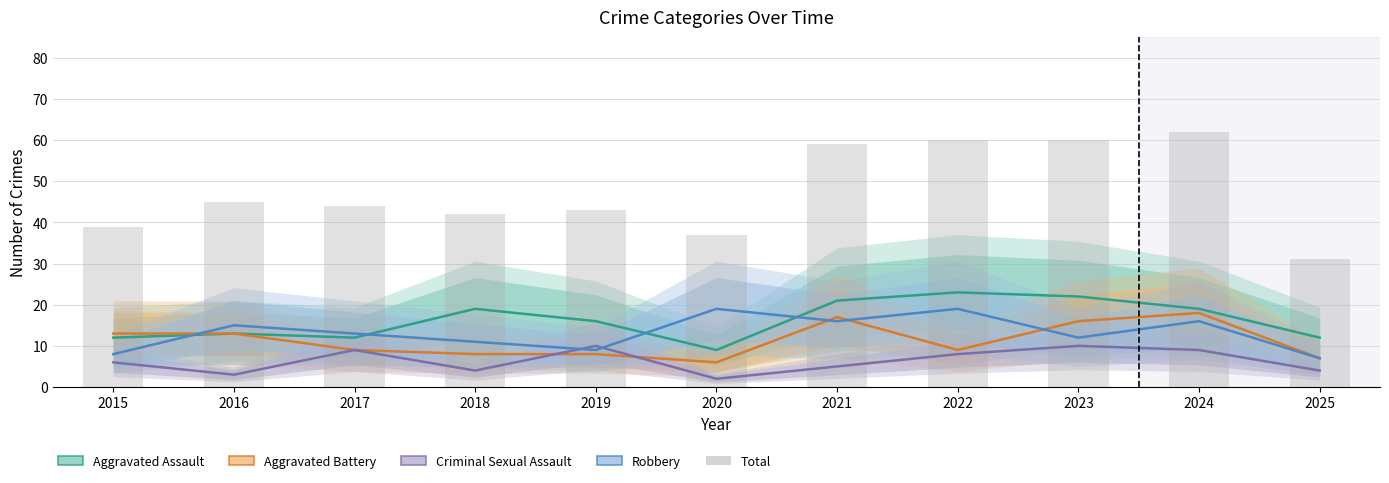

Rank the series by their maximum value, from lowest to highest.

Criminal Sexual Assault, Aggravated Battery, Robbery, Aggravated Assault, Total